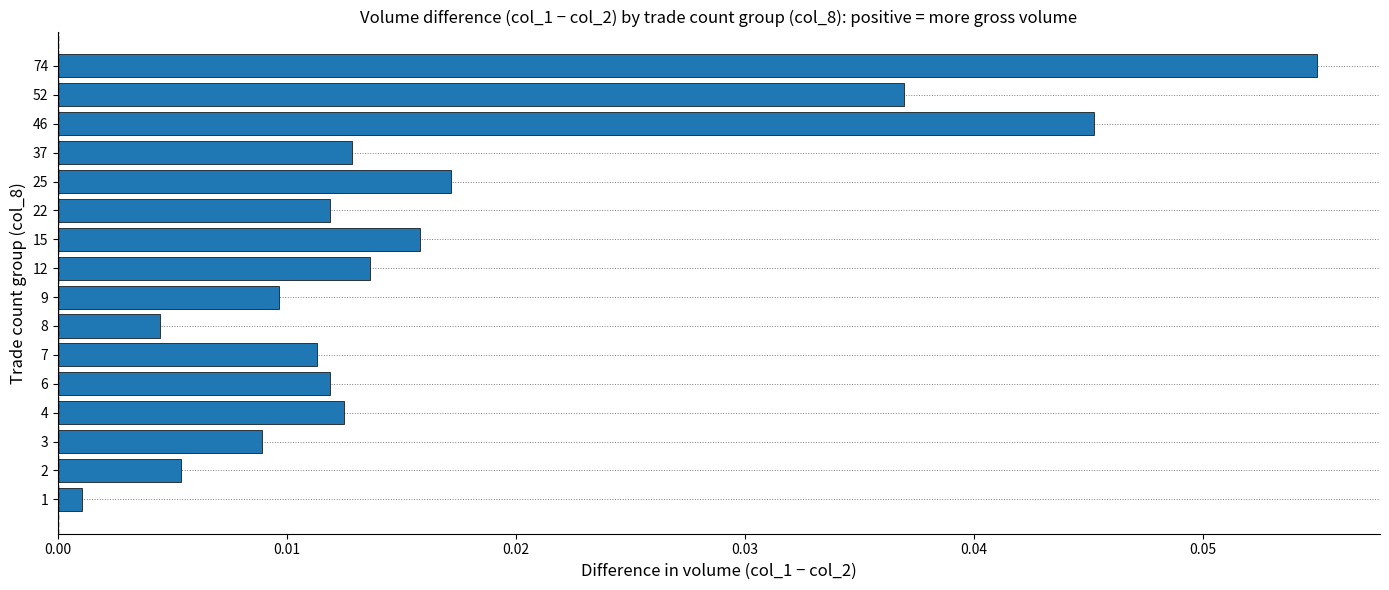

How many series are shown in this chart?

1